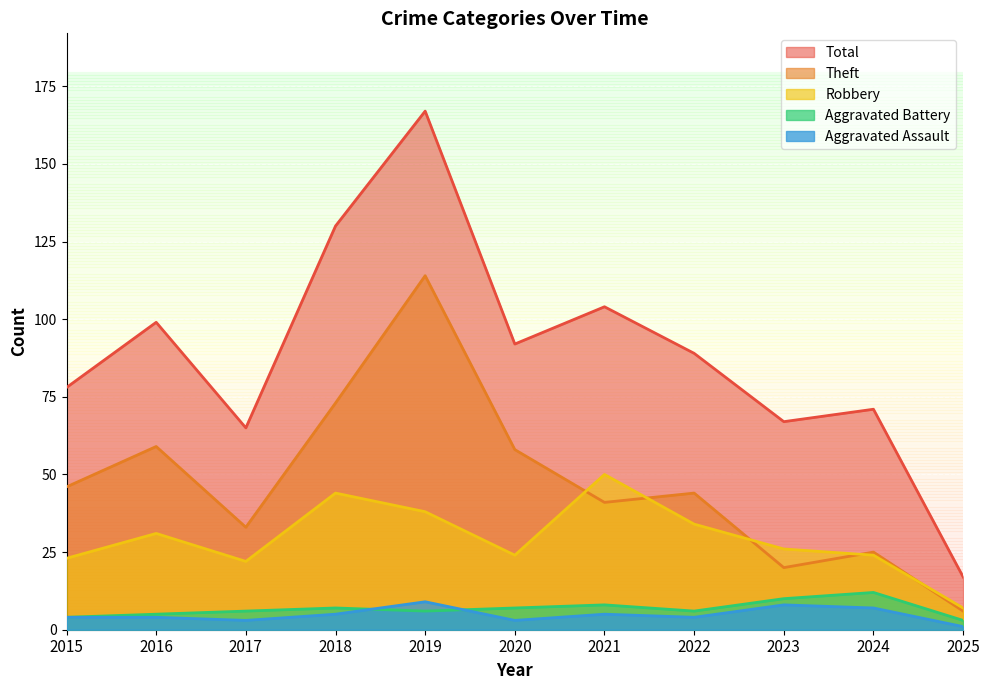

True or false: Robbery has more than 1 interior local peaks.

True